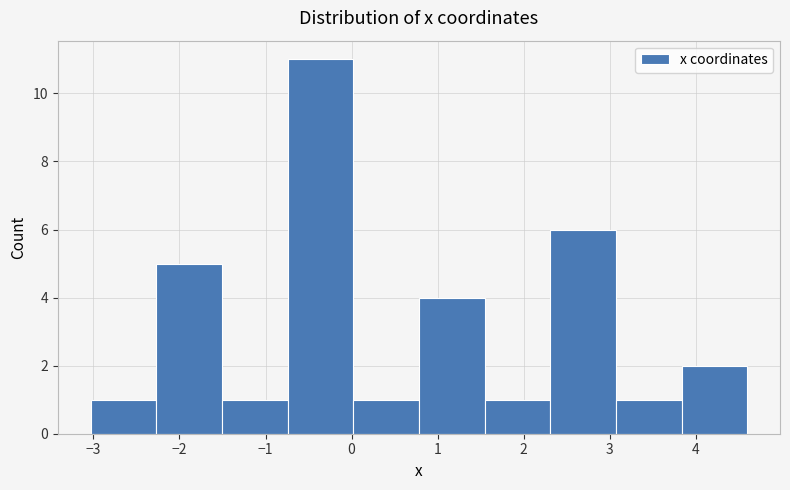

What is the height of the bar covering 3.8 to 4.6 on the x-axis? Neither the bar edges nor the heights are printed on the chart, so give them approximately, as read against the axes.

2